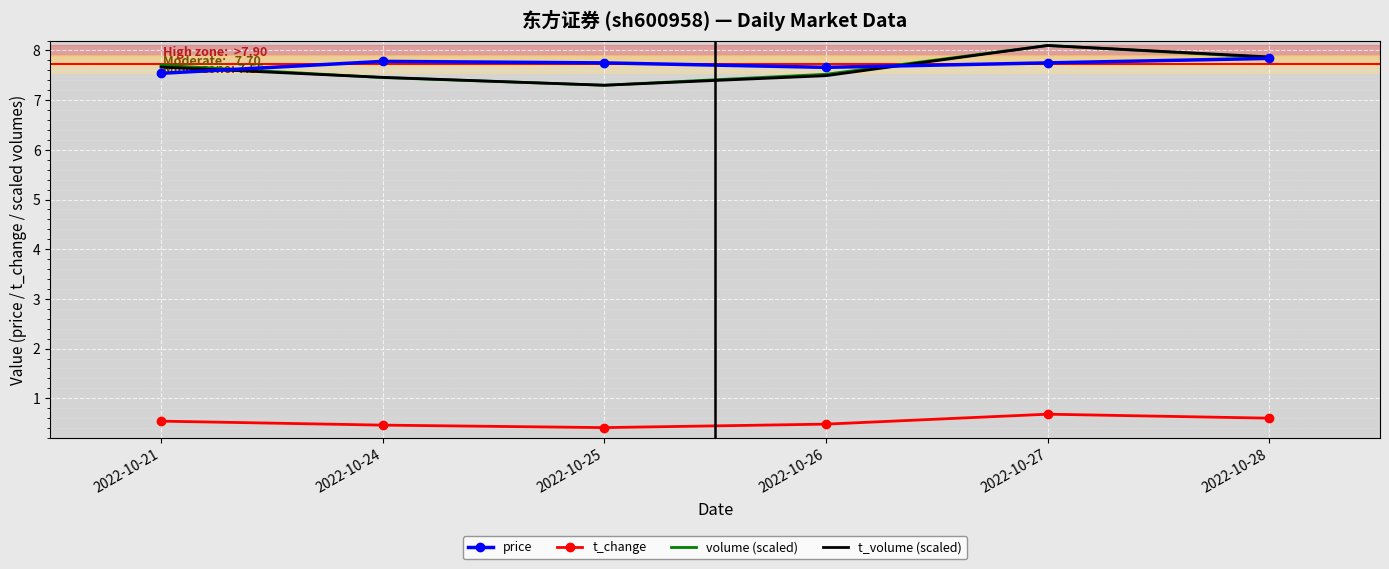

Reading left to right, list all the values displayed in this chart.

price: 7.5	7.8	7.8	7.7	7.8	7.8
t_change: 0.5	0.5	0.4	0.5	0.7	0.6
volume (scaled): 7.7	7.5	7.3	7.5	8.1	7.9
t_volume (scaled): 7.7	7.5	7.3	7.5	8.1	7.9